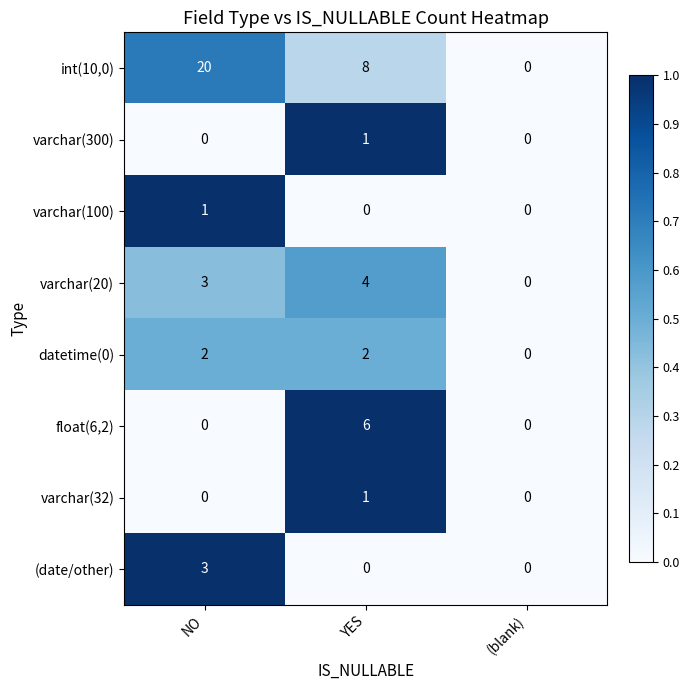

Which label corresponds to the largest value in the chart?

NO